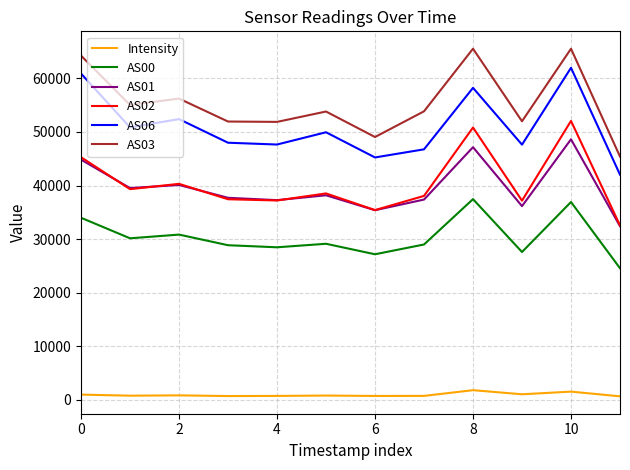

True or false: AS06 and AS01 intersect in this chart.

False